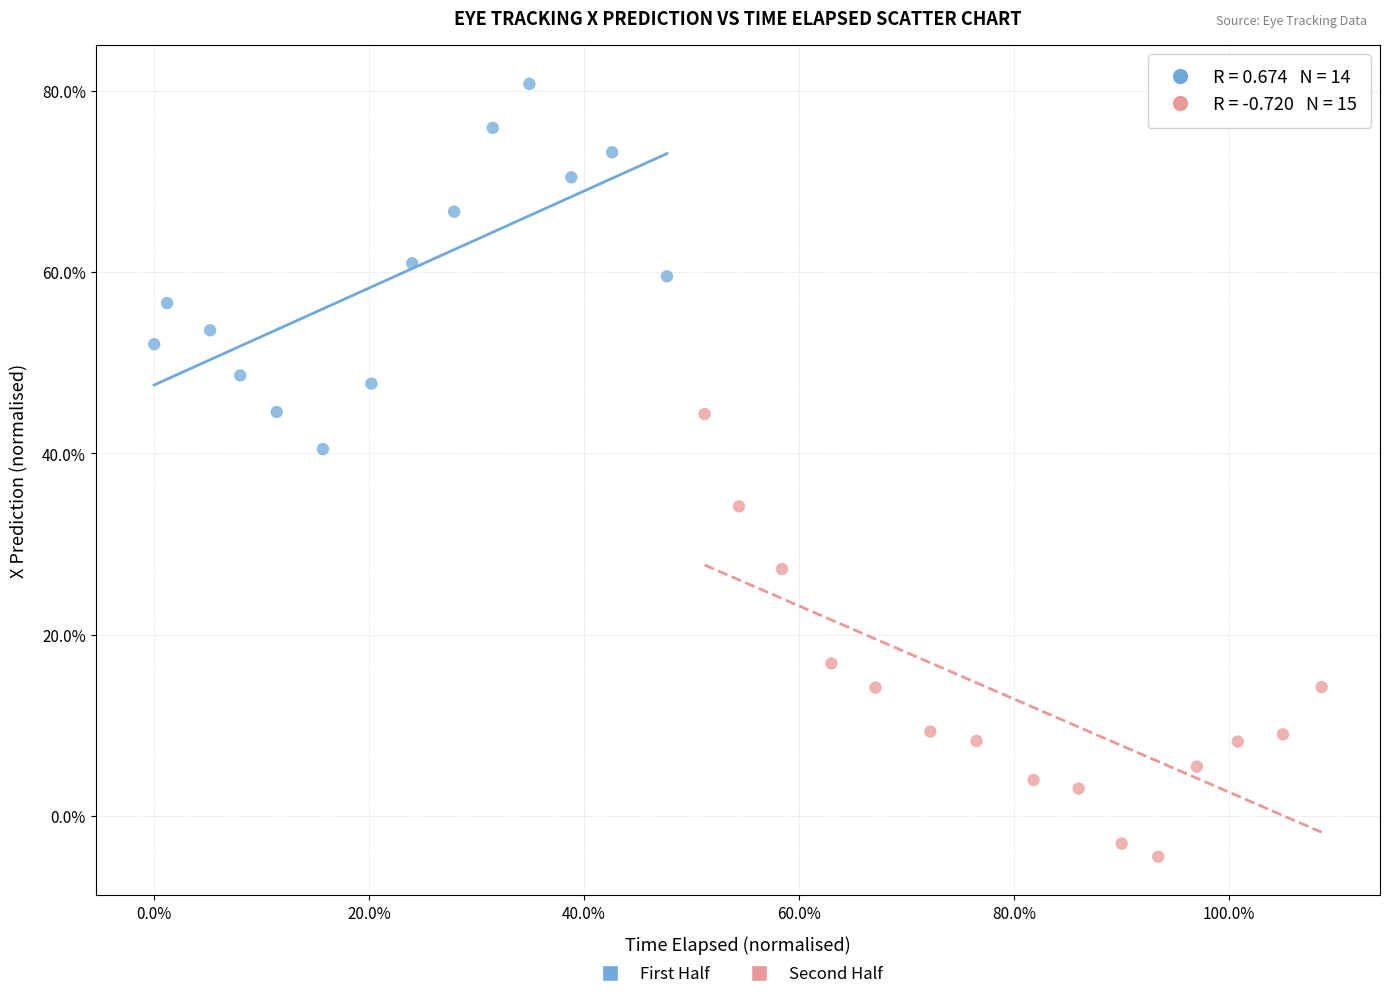

What are all the series names shown in the legend?

First Half, Second Half